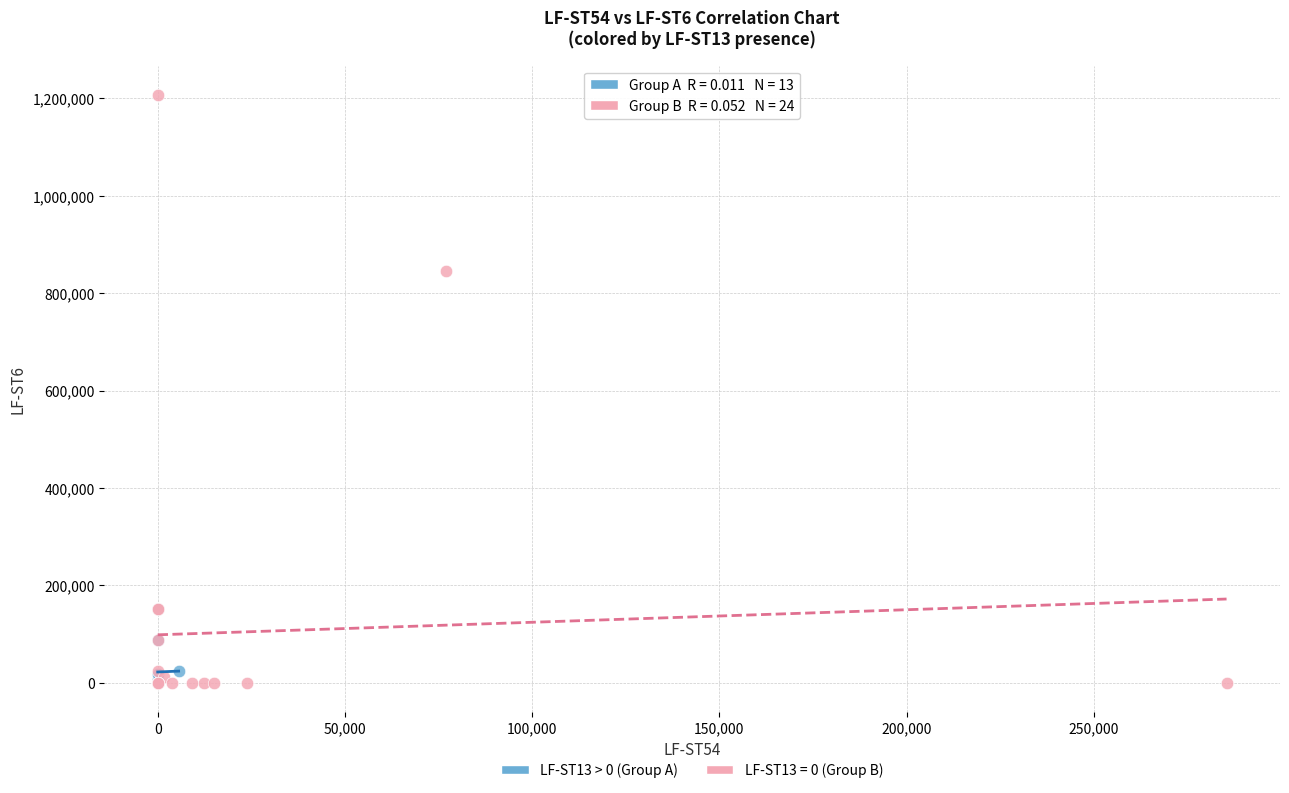

Which series reaches the maximum Y coordinate?

LF-ST13 = 0 (Group B)